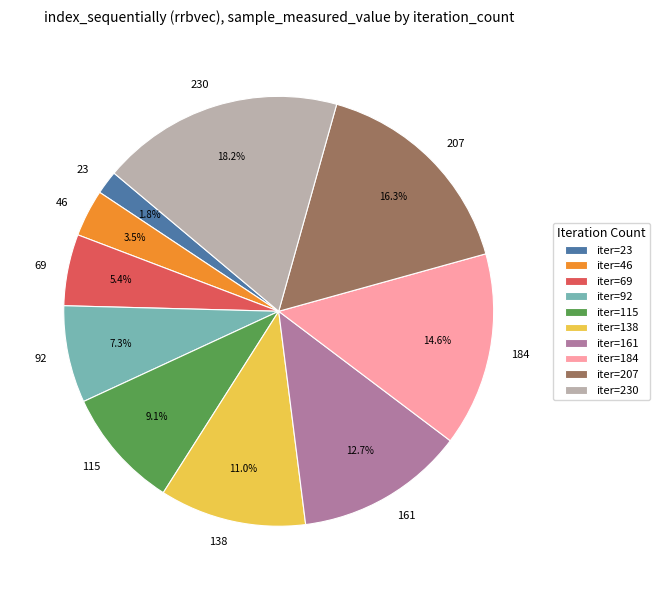

What is the ratio of the value at 138 to the value at 230?

0.6